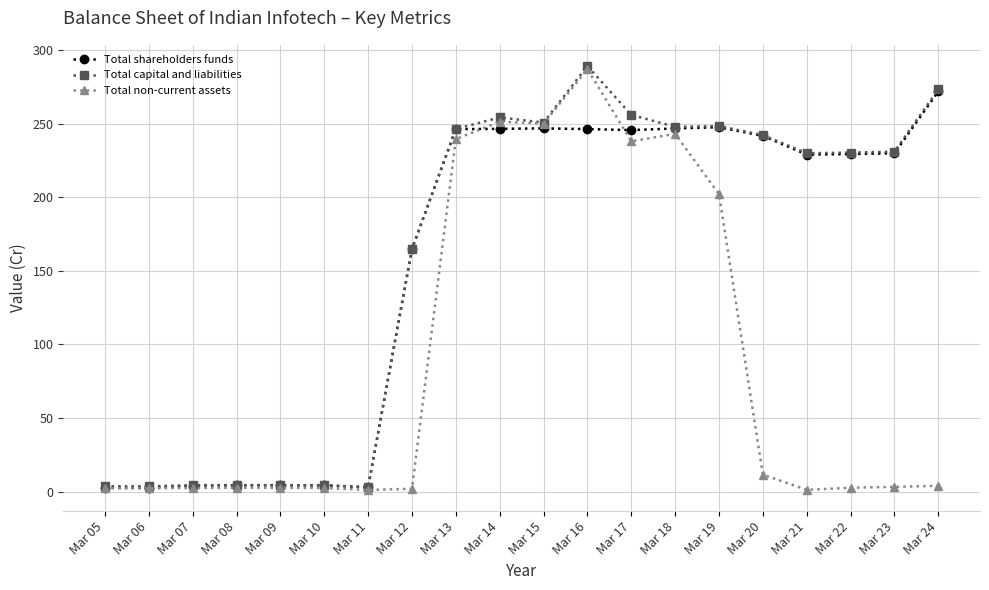

What are all the series names shown in the legend?

Total shareholders funds, Total capital and liabilities, Total non-current assets